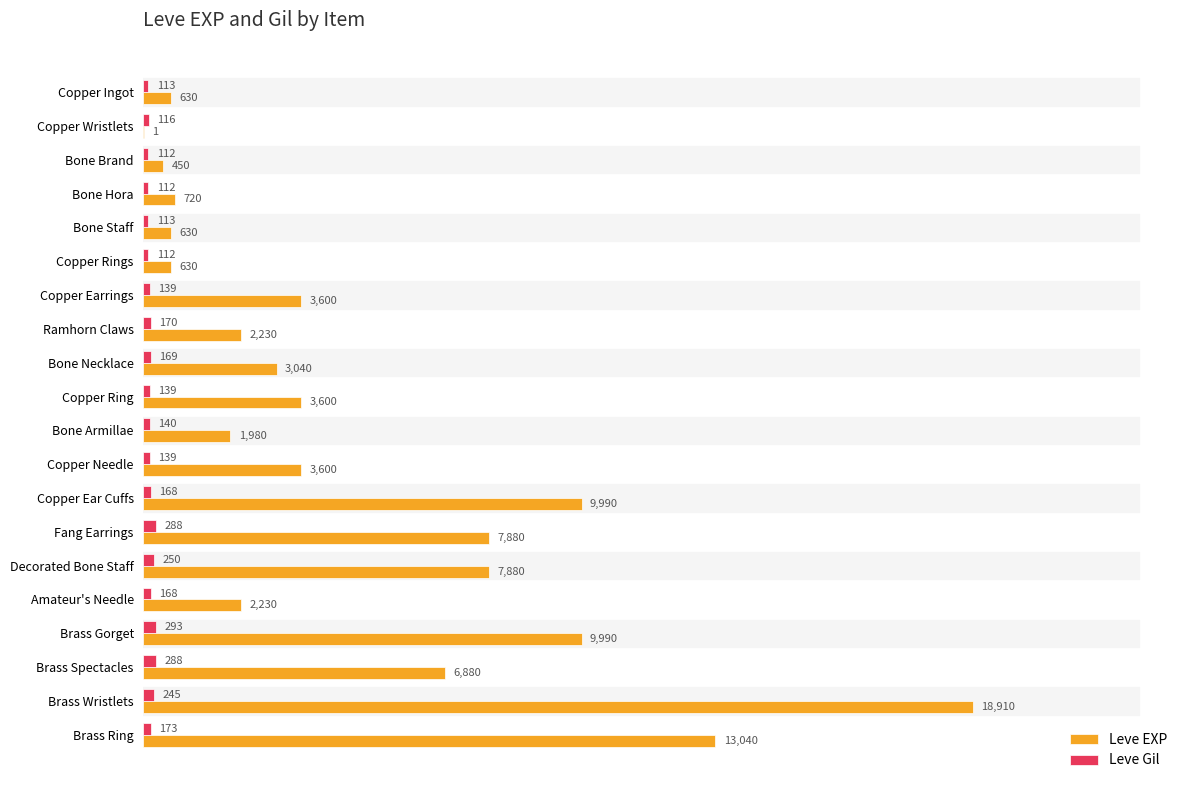

What is the sum of the Leve EXP values at Copper Wristlets and Bone Brand?

451